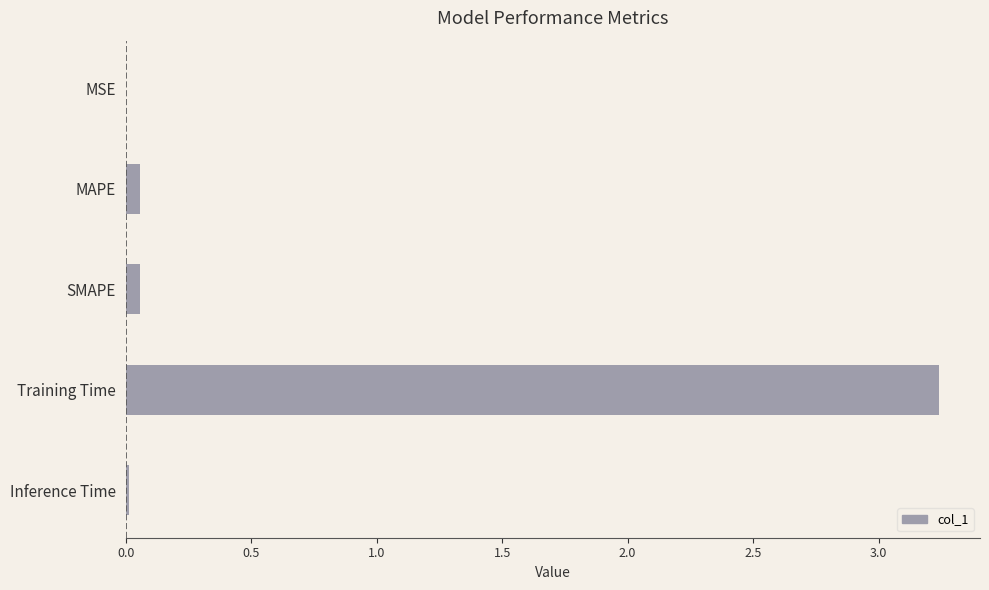

Which category has the highest value across all series?

Training Time